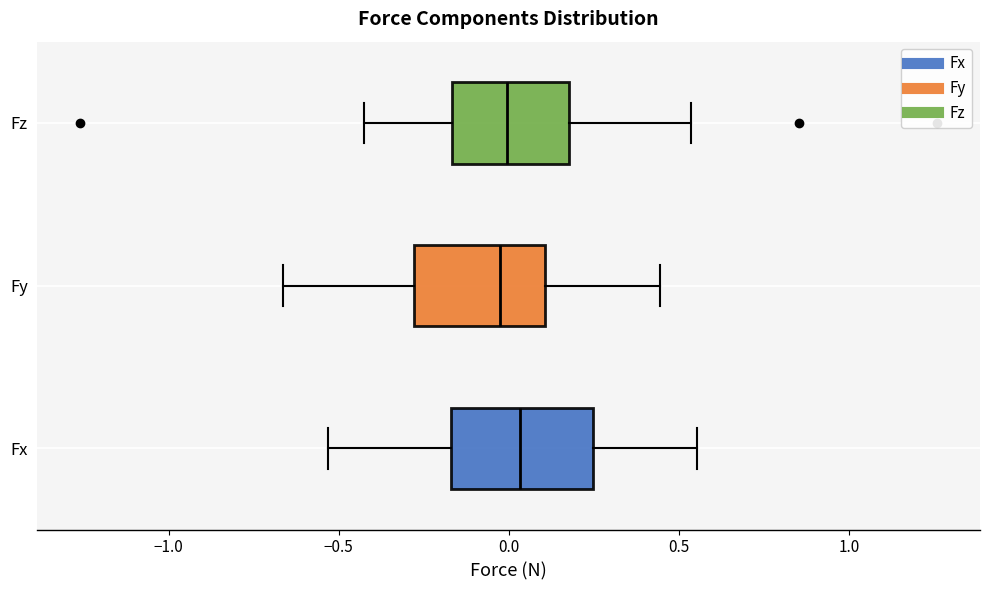

Reading bottom to top, read every box against the x-axis: the position of its median line, the range the box covers, and the ends of its whiskers. The values are not printed on the chart, so give them approximately, as read against the axis.

Fx: median 0.05, box -0.15 to 0.25, whiskers -0.55 to 0.55
Fy: median -0.05, box -0.30 to 0.10, whiskers -0.65 to 0.45
Fz: median 0.00, box -0.15 to 0.20, whiskers -0.40 to 0.55